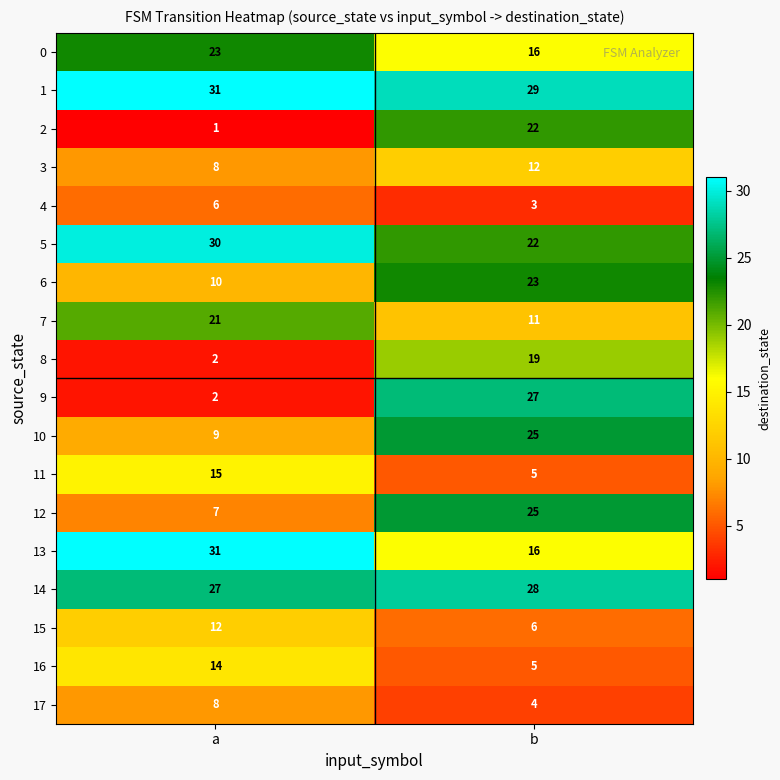

What is the smallest value displayed?

1